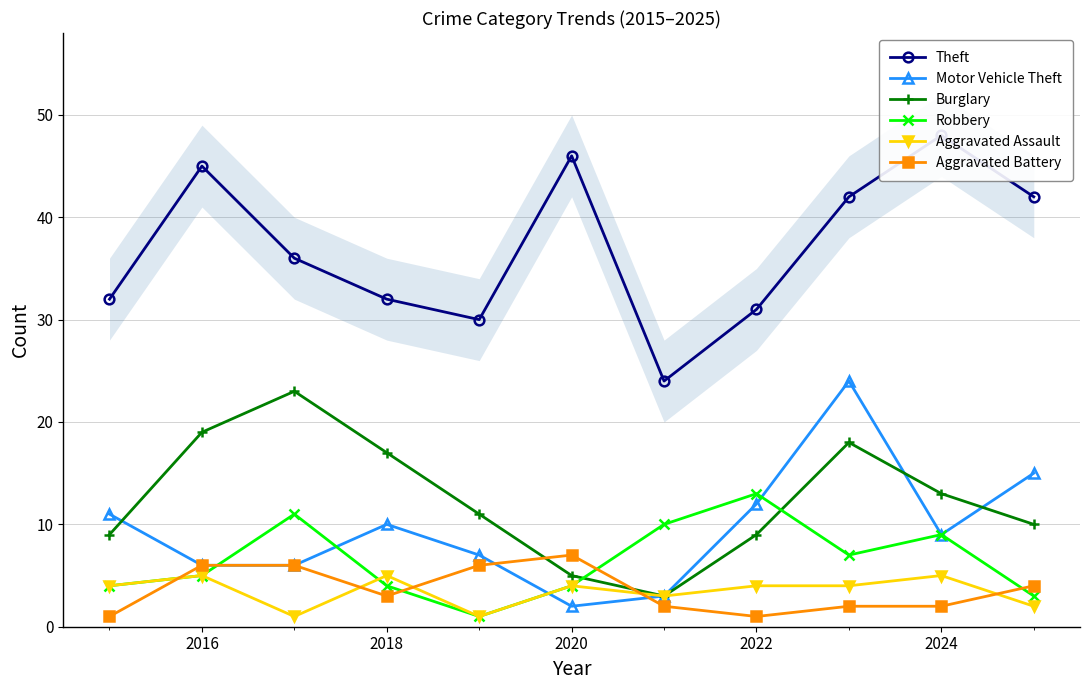

How many intersections are there between Burglary and Aggravated Battery?

2